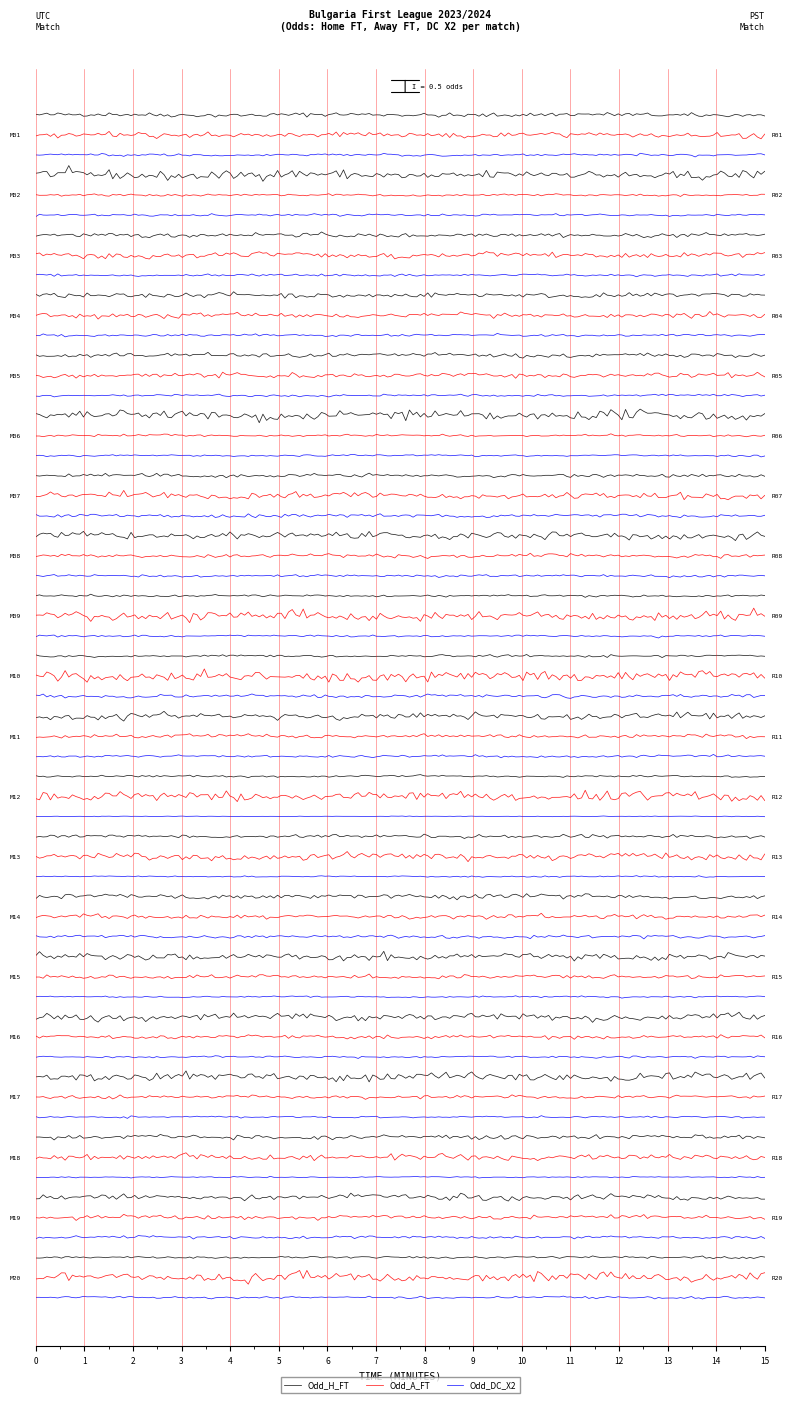

The value of Odd_DC_X2 at 6 is 0.3. True or false?

False